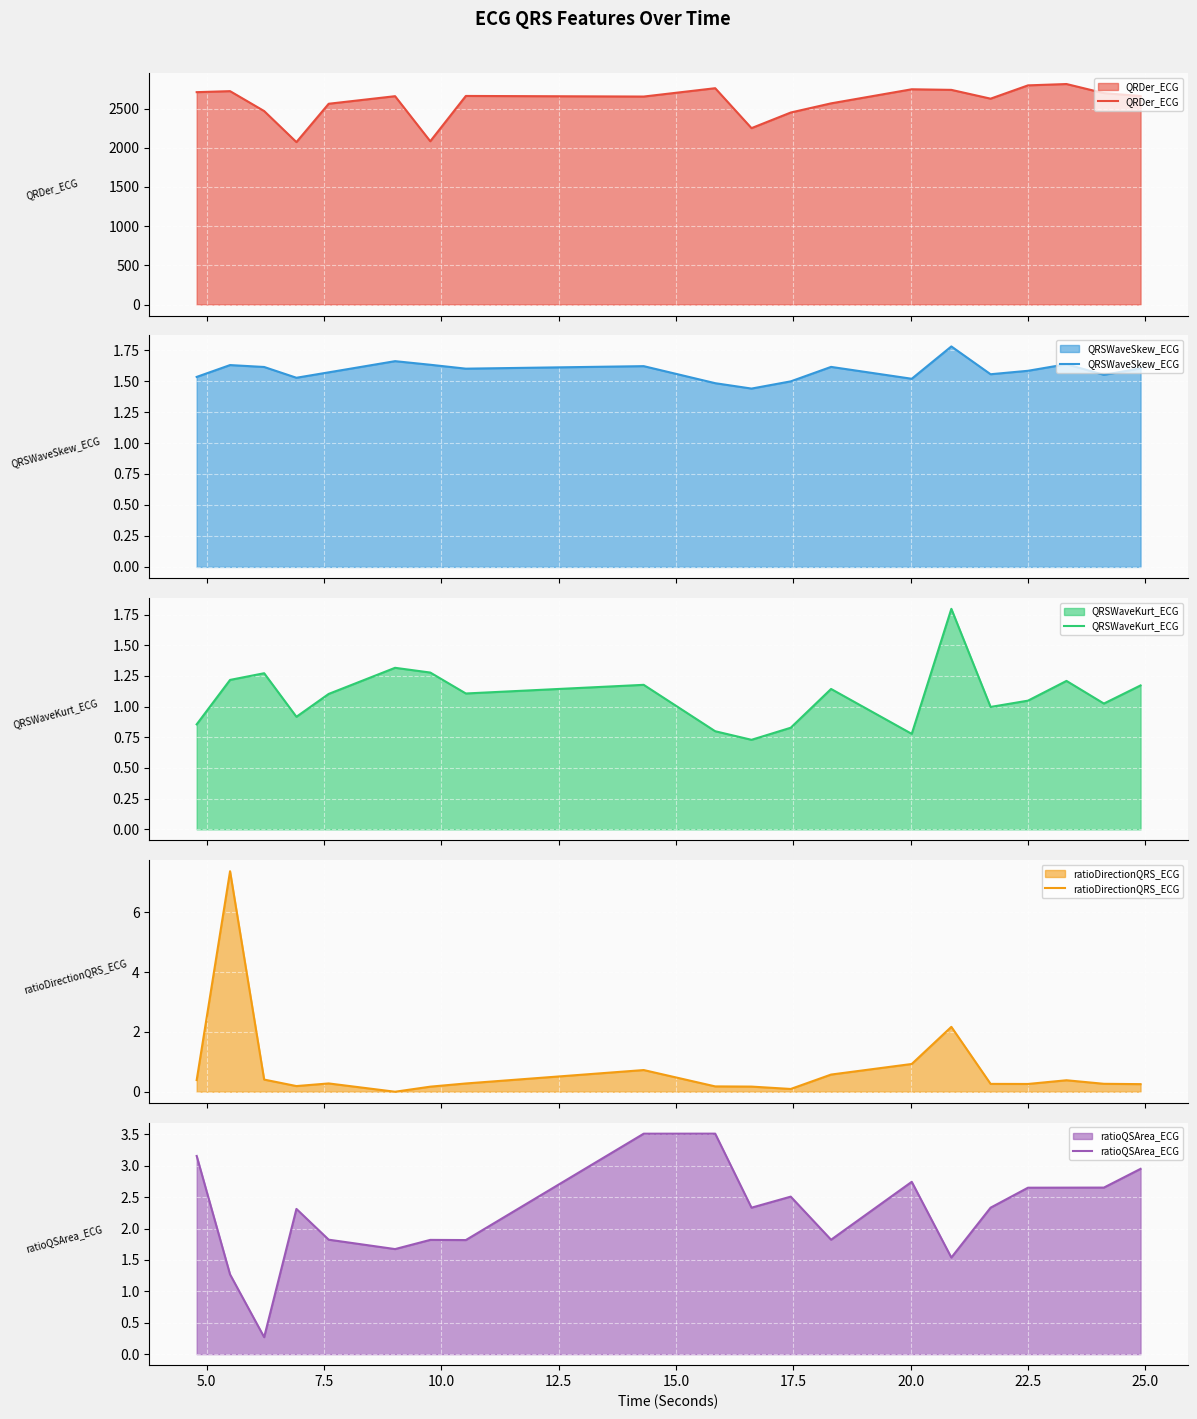

Reading left to right, extract all data points from this chart.

QRDer_ECG: 2709.0	2721.9	2468.0	2072.0	2561.1	2657.7	2082.9	2660.7	2653.0	2759.5	2250.1	2449.3	2566.2	2745.9	2738.3	2626.0	2795.6	2812.8	2696.7	2659.9
QRSWaveSkew_ECG: 1.5	1.6	1.6	1.5	1.6	1.7	1.6	1.6	1.6	1.5	1.4	1.5	1.6	1.5	1.8	1.6	1.6	1.6	1.6	1.6
QRSWaveKurt_ECG: 0.9	1.2	1.3	0.9	1.1	1.3	1.3	1.1	1.2	0.8	0.7	0.8	1.1	0.8	1.8	1.0	1.0	1.2	1.0	1.2
ratioDirectionQRS_ECG: 0.4	7.4	0.4	0.2	0.3	0.0	0.2	0.3	0.7	0.2	0.2	0.1	0.6	0.9	2.2	0.3	0.3	0.4	0.3	0.3
ratioQSArea_ECG: 3.2	1.3	0.3	2.3	1.8	1.7	1.8	1.8	3.5	3.5	2.3	2.5	1.8	2.7	1.5	2.3	2.7	2.7	2.7	3.0